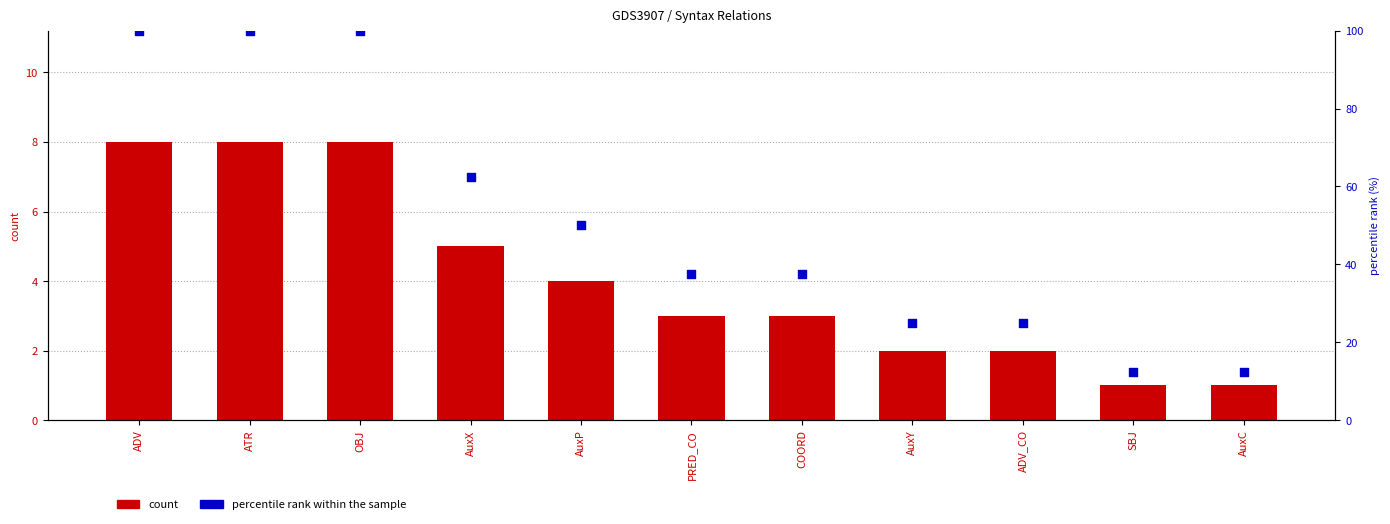

Which series has the largest Y range (max minus min)?

percentile rank within the sample